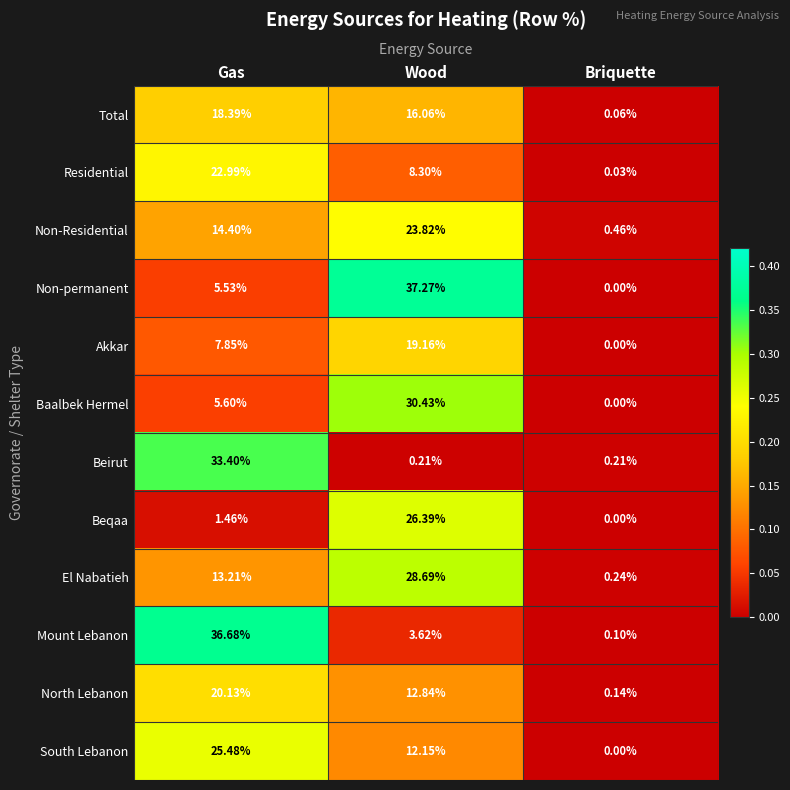

At which category does the chart reach its peak across all series?

Wood